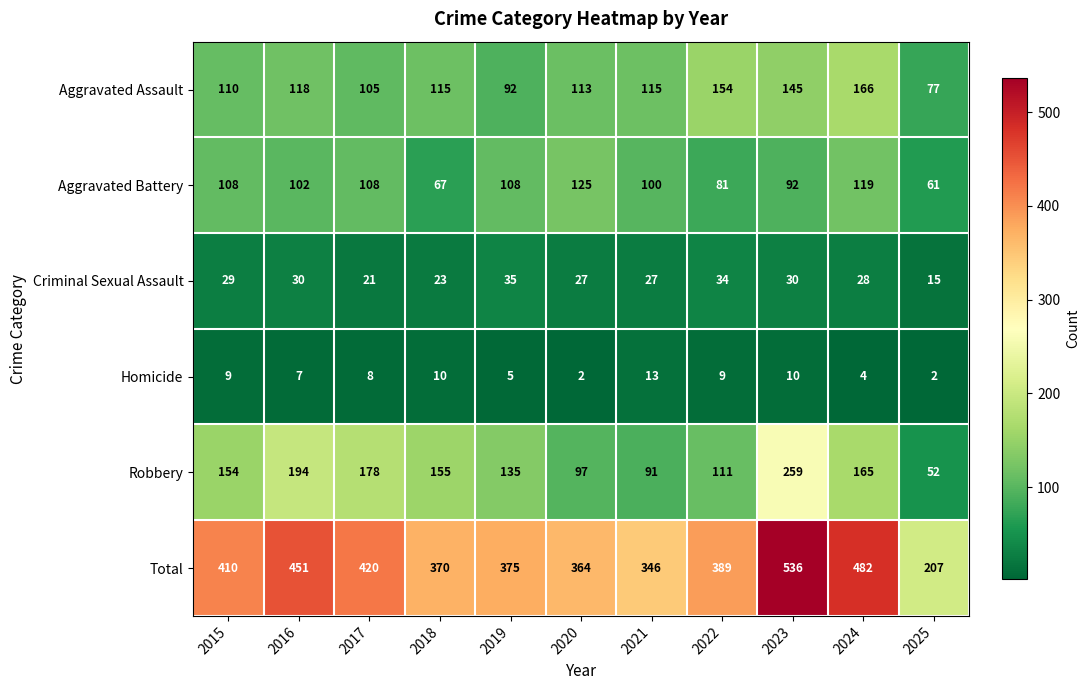

What is the maximum value shown in the chart?

536